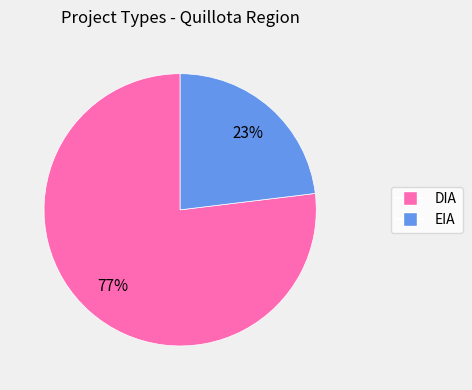

Combined, do EIA and DIA account for over 50%?

Yes